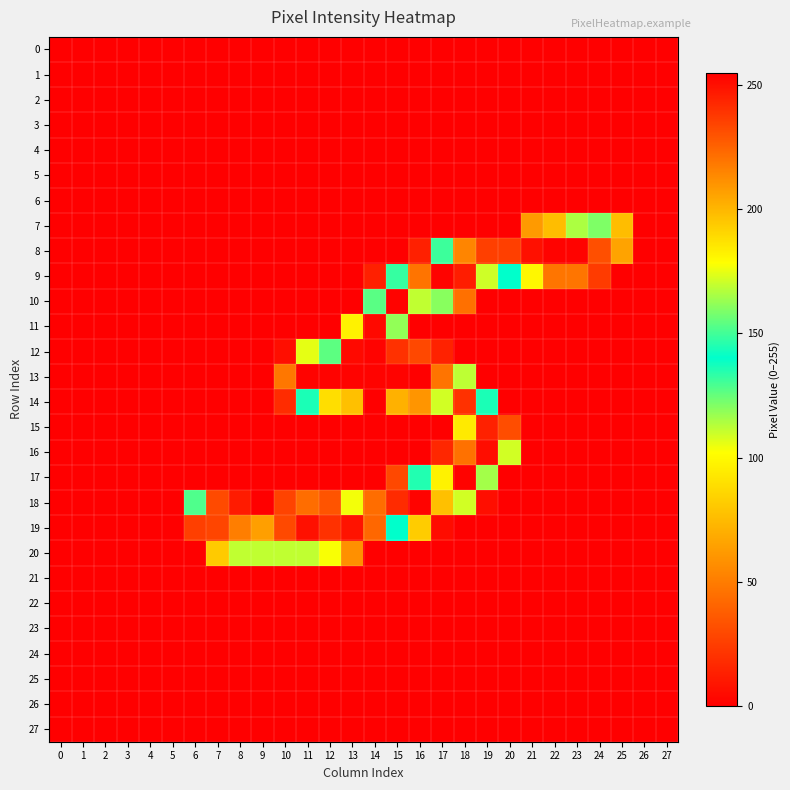

Rank the series at 3 from highest to lowest value.

0, 1, 2, 3, 4, 5, 6, 7, 8, 9, 10, 11, 12, 13, 14, 15, 16, 17, 18, 19, 20, 21, 22, 23, 24, 25, 26, 27